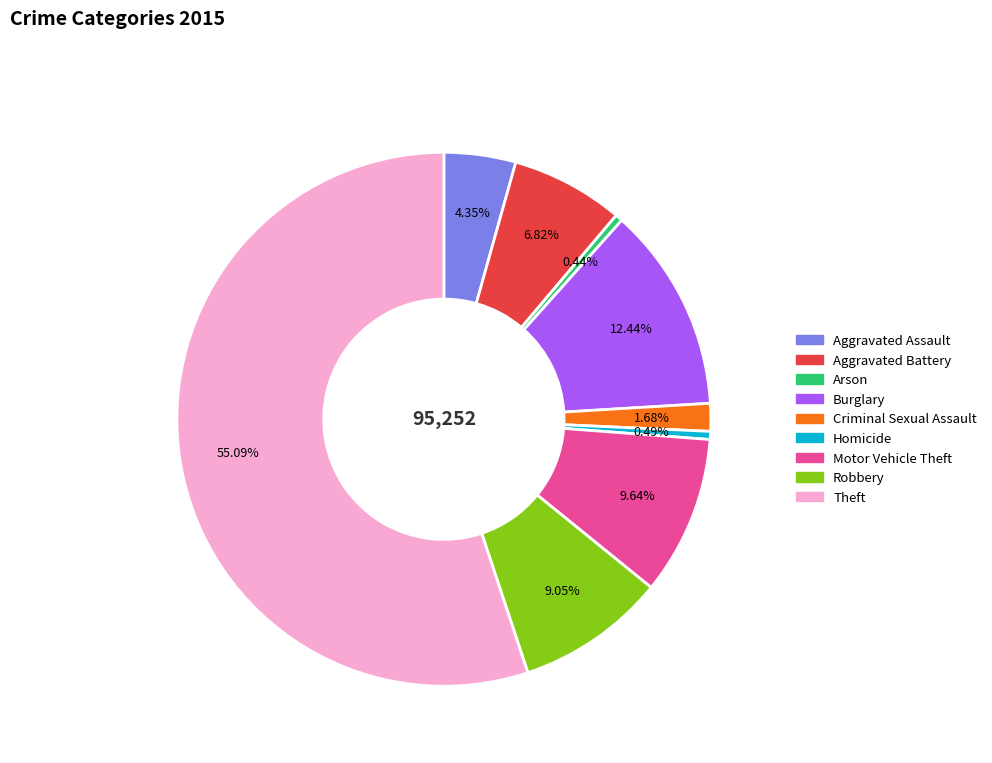

What is the ratio of the value at Homicide to the value at Aggravated Battery?

0.1